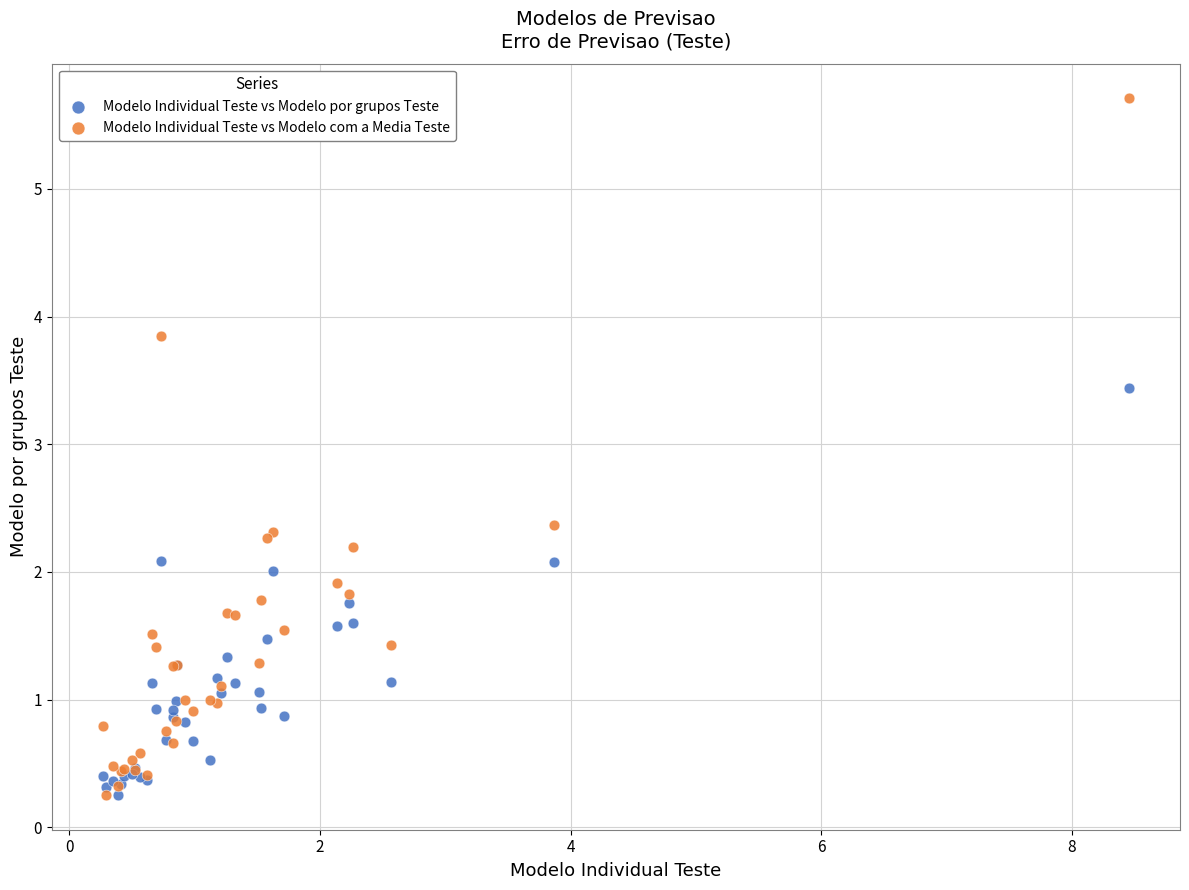

Which series has the largest Y range (max minus min)?

Modelo Individual Teste vs Modelo com a Media Teste